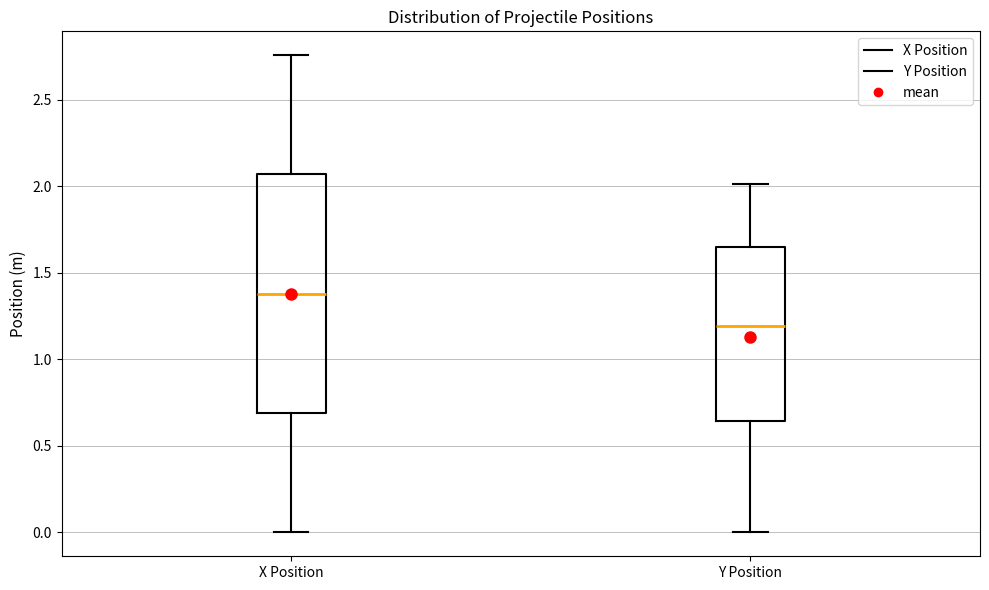

Which box has the lowest median line?

Y Position